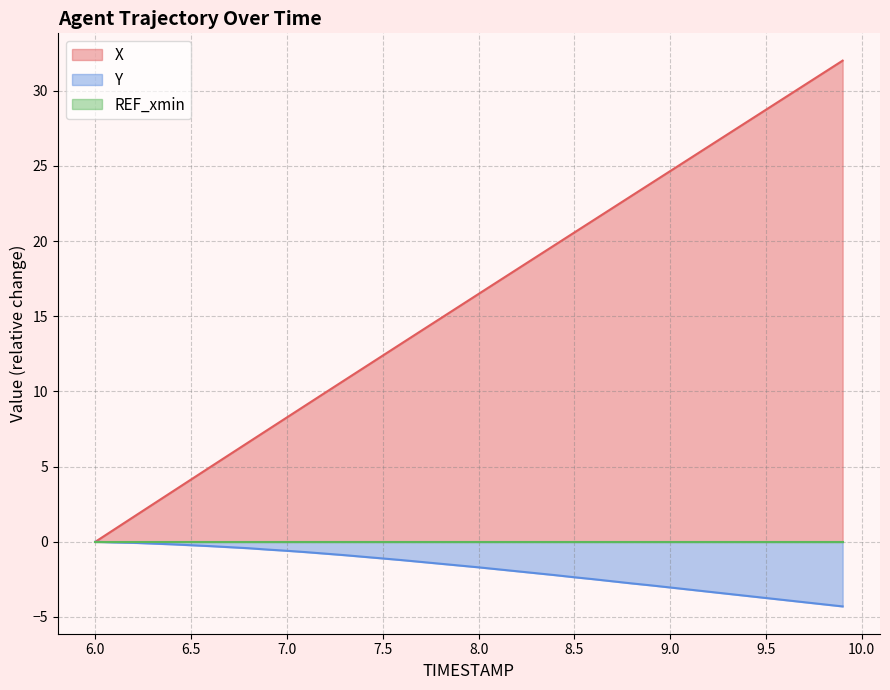

True or false: X and Y cross at least once.

False